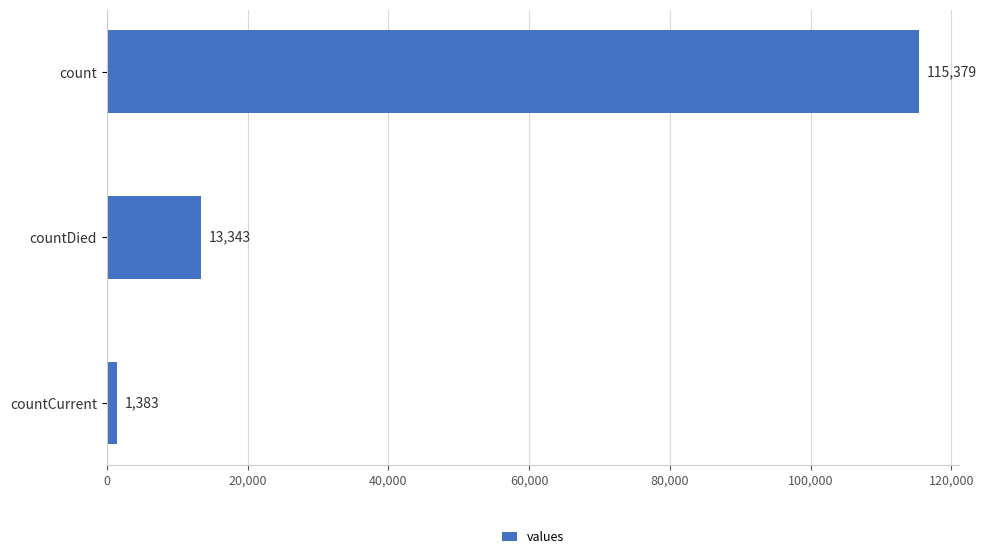

Are the bars horizontal?

Yes